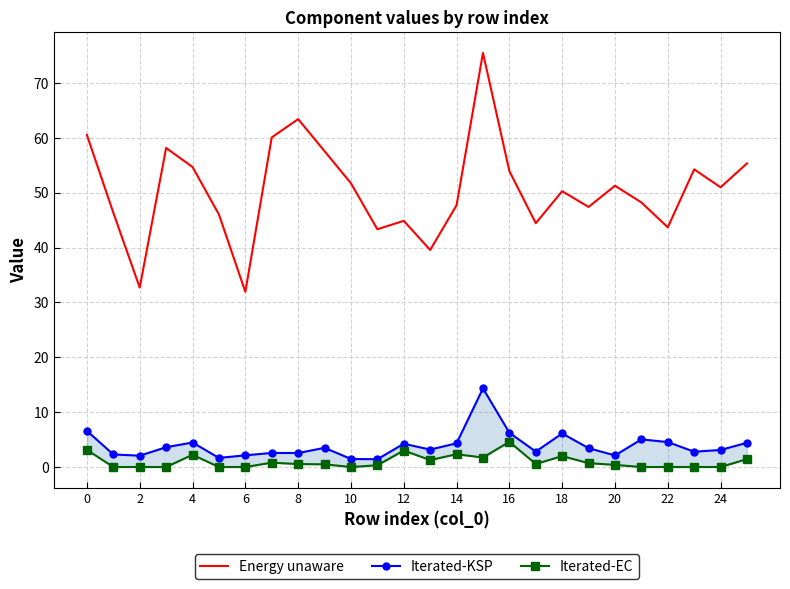

True or false: Iterated-EC and Iterated-KSP intersect in this chart.

False